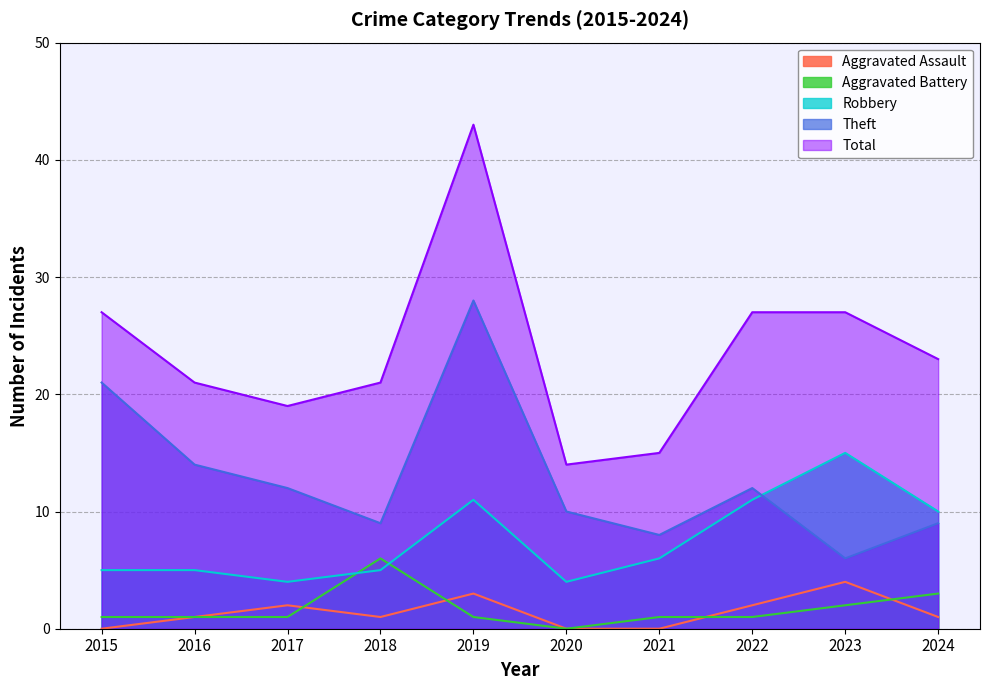

Which category has the lowest value in the Aggravated Battery series?

2020